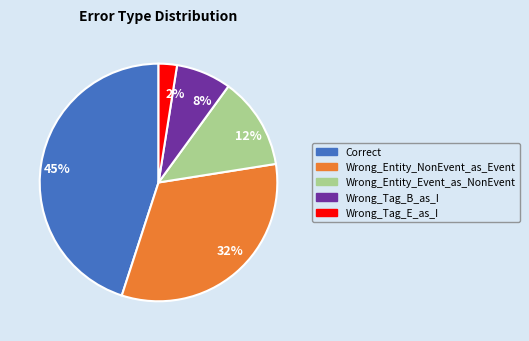

To the nearest percent, what percentage of the pie is Correct?

45%